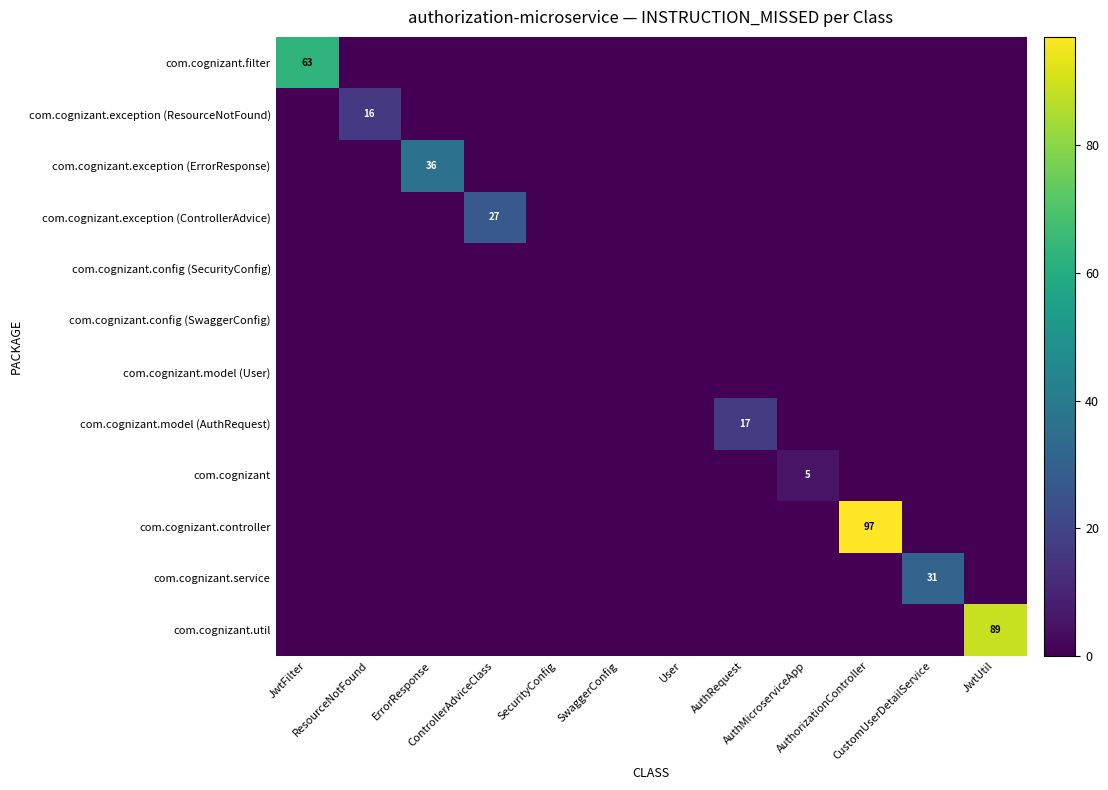

What is the highest value of the com.cognizant.controller series?

97